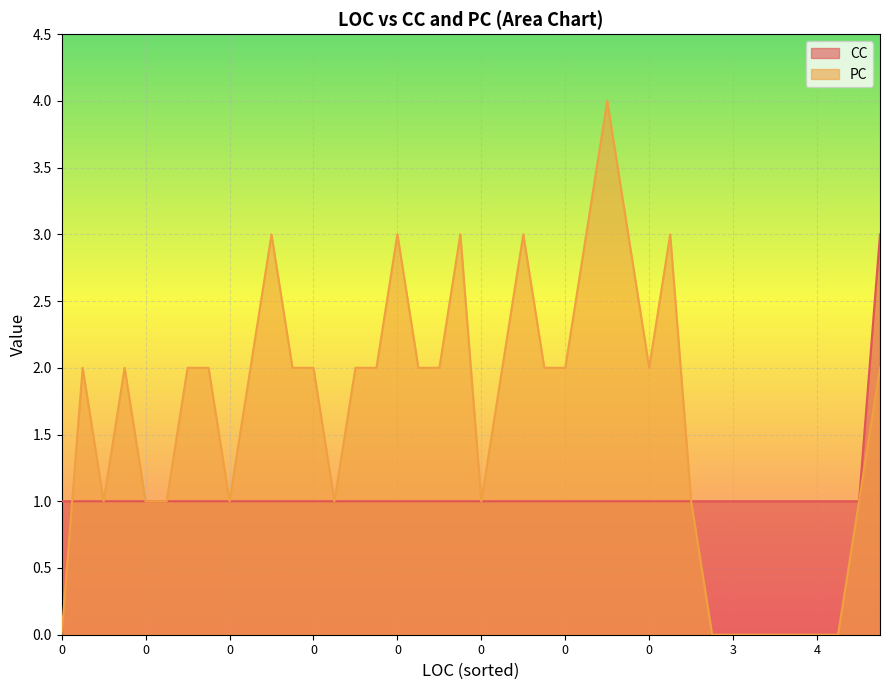

How many lines are shown in the chart?

2